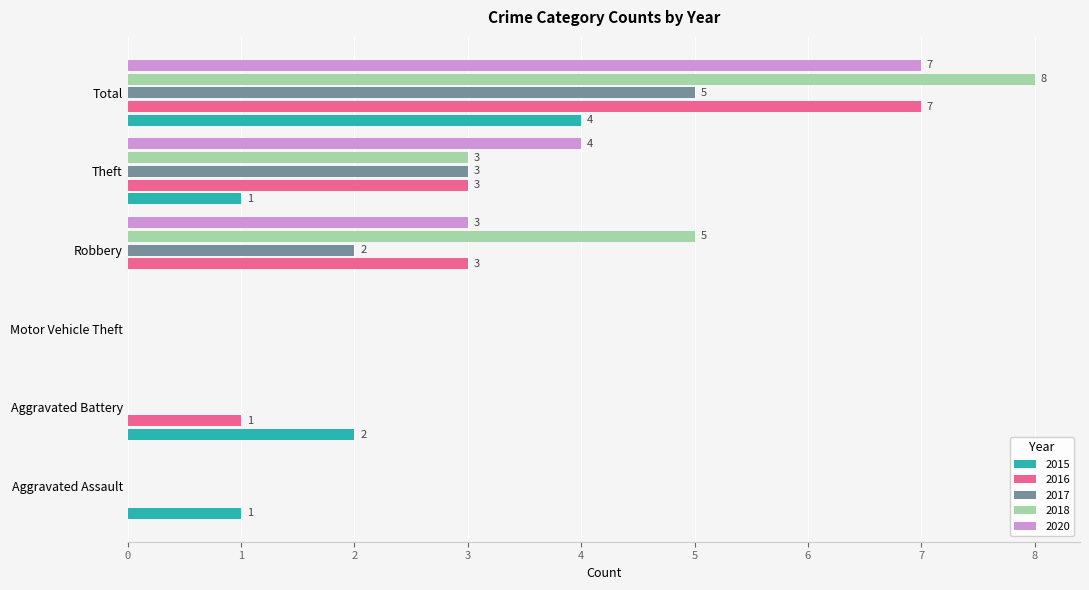

How many 2015 values are between 0 and 2?

5